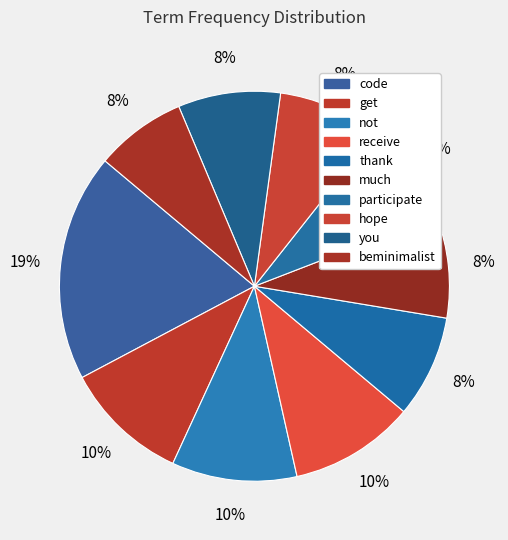

Which category has the biggest portion of the pie?

code